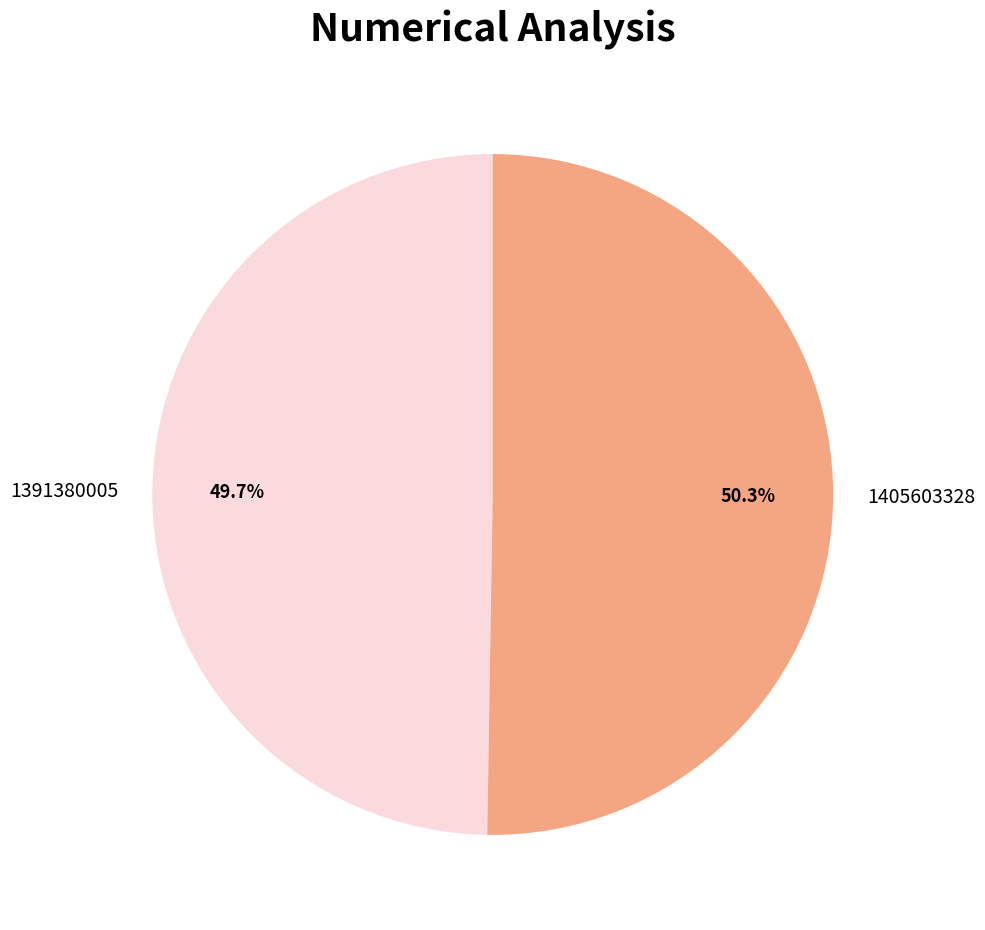

What is the total percentage of 1405603328 and 1391380005?

100.0%